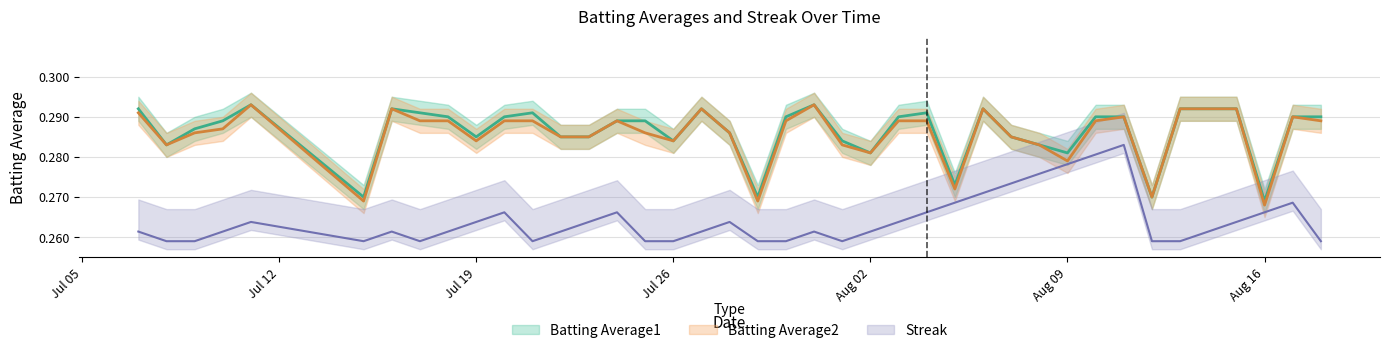

In Batting Average2, how many points are higher than both neighbors (excluding endpoints)?

8